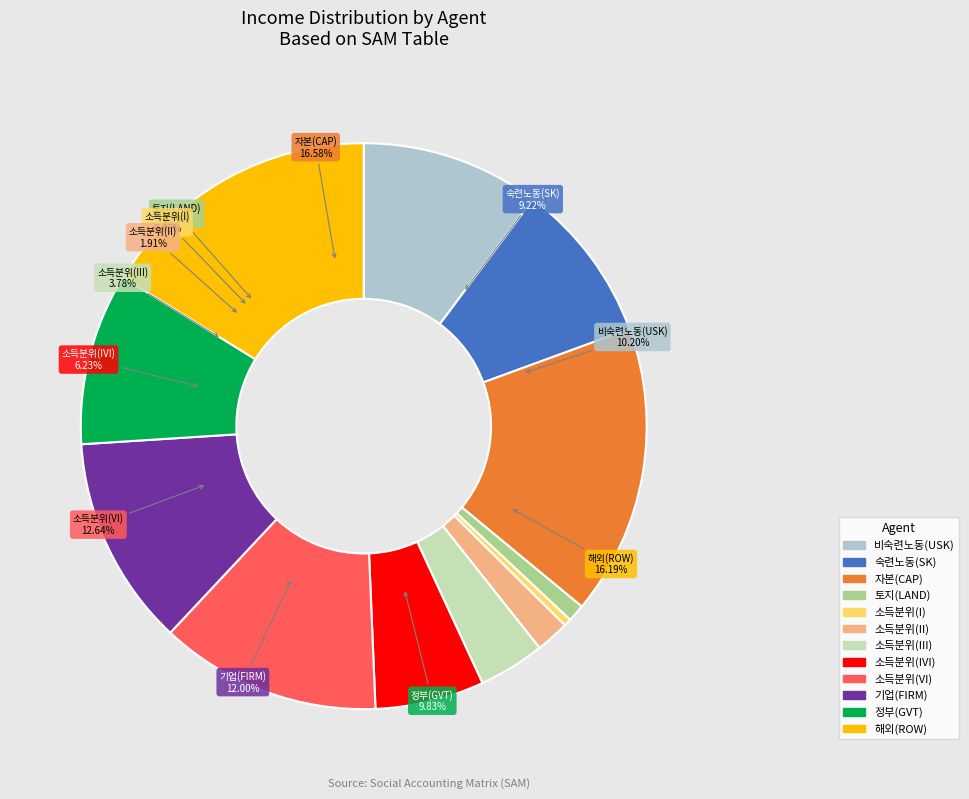

What percentage is the 정부(GVT) slice, to the nearest percent?

10%